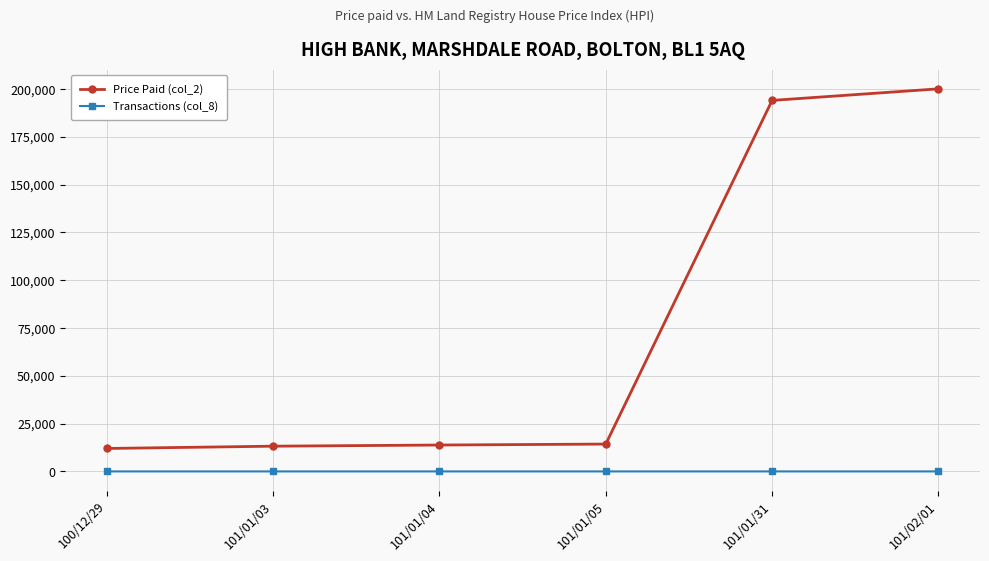

How many distinct data groups are displayed?

2